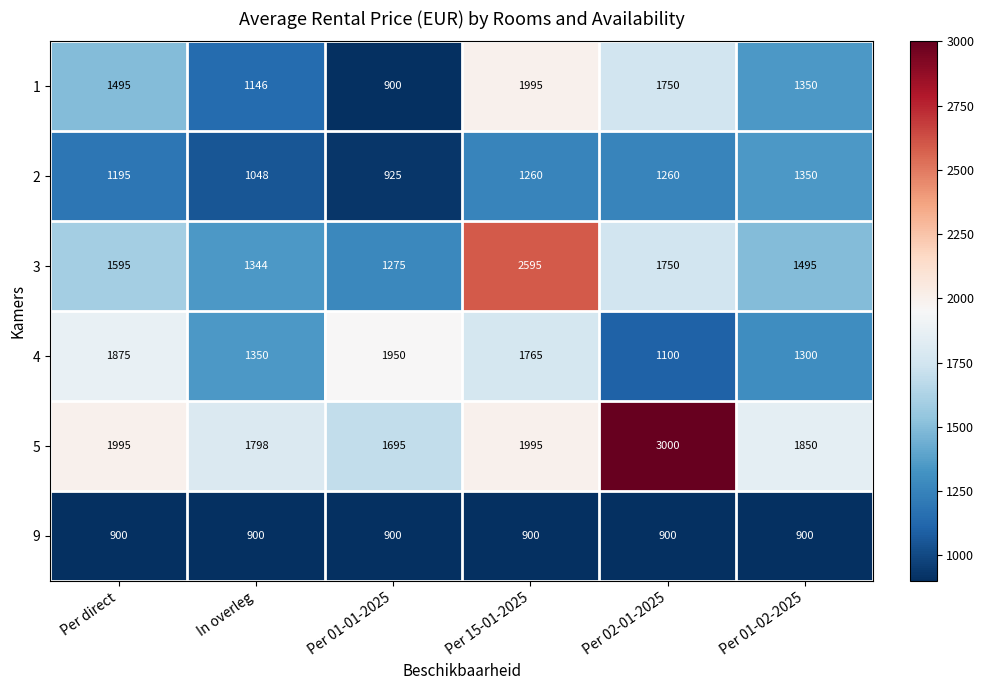

The 2 series shows 1195 at Per direct. True or false?

True